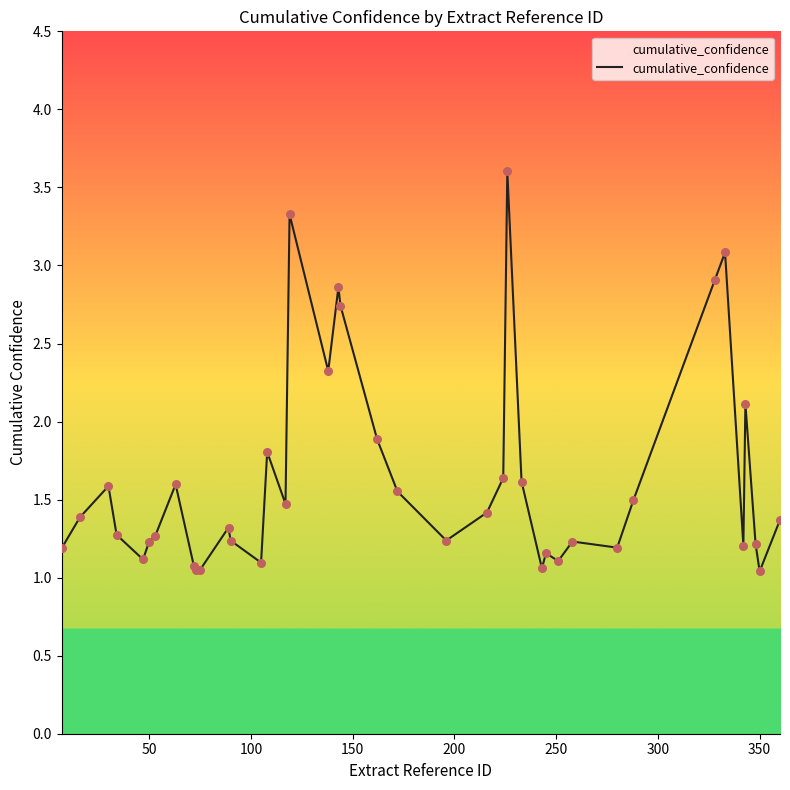

What is the maximum value shown in the chart?

3.6